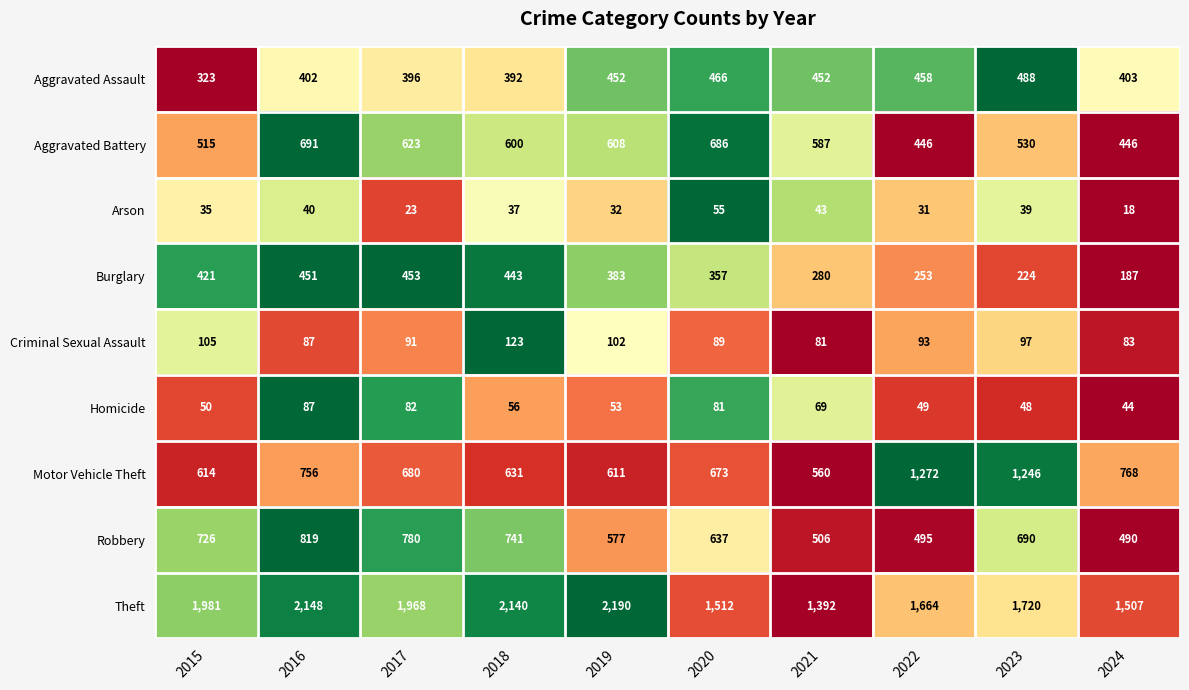

What is the sum of all Arson values?

353